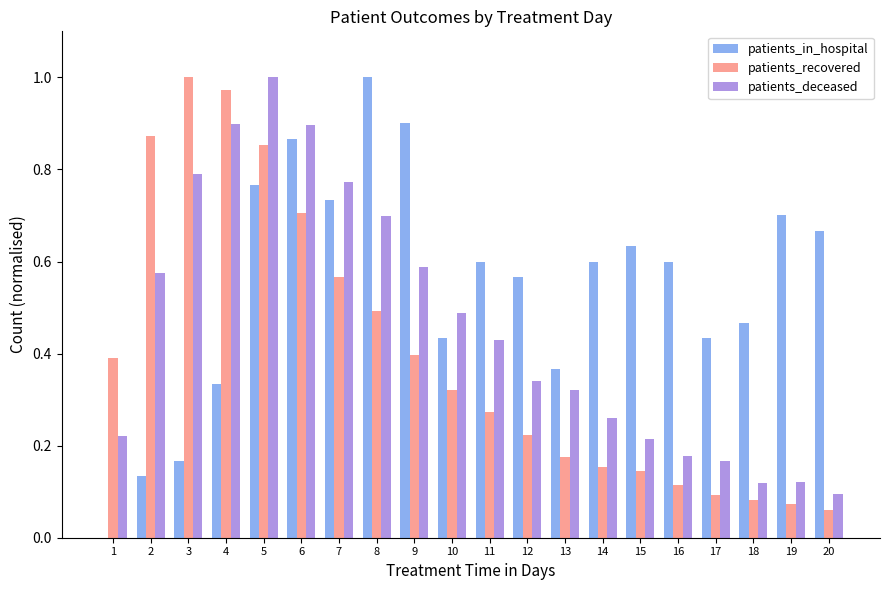

How many groups of bars are there?

20